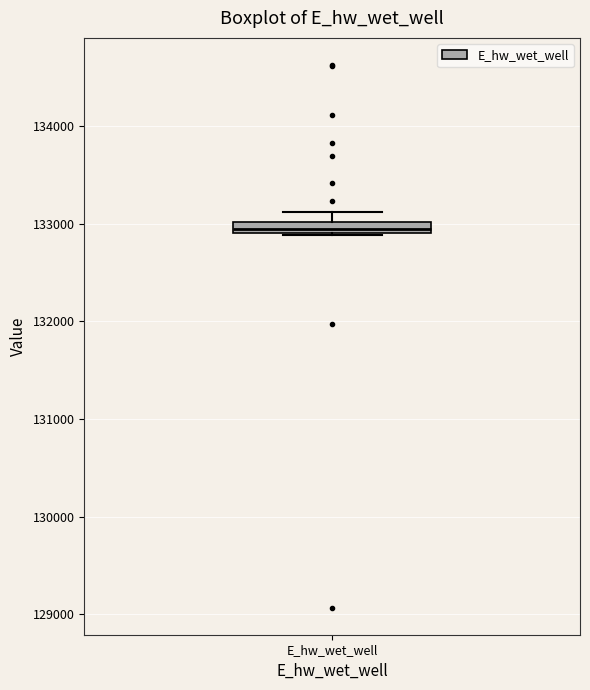

Where is the lower edge of the box for E_hw_wet_well on the y-axis? The values are not printed on the chart, so give them approximately, as read against the axis.

132900